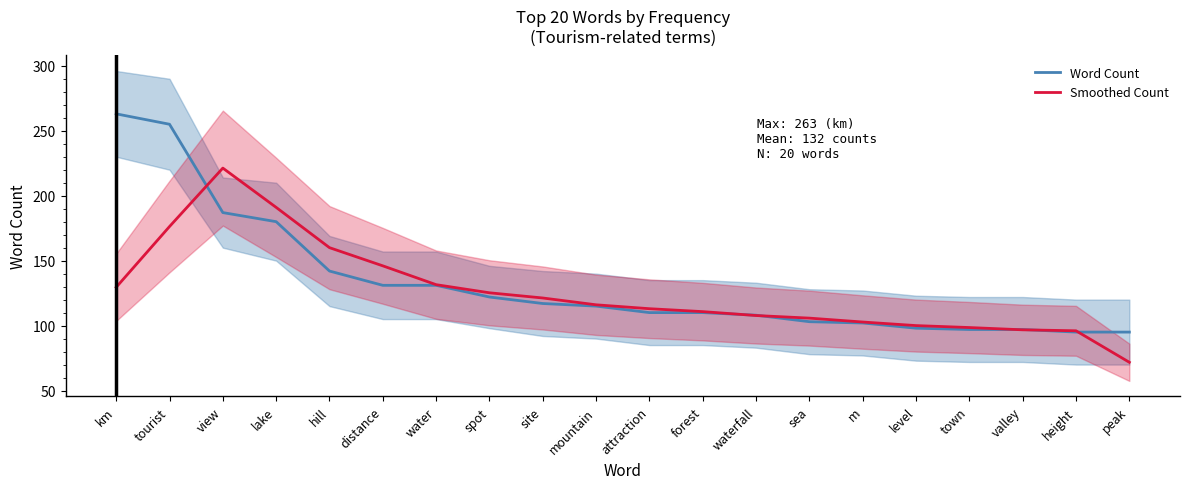

How many intersections are there between Smoothed Count and Word Count?

6